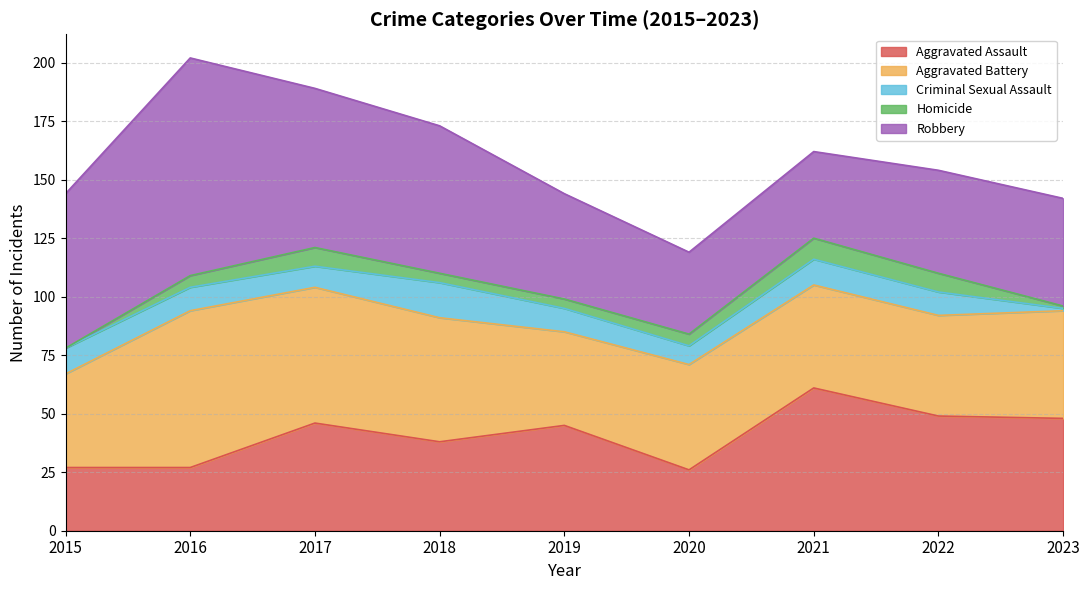

Between 2022 and 2023, which series saw the biggest shift?

Criminal Sexual Assault